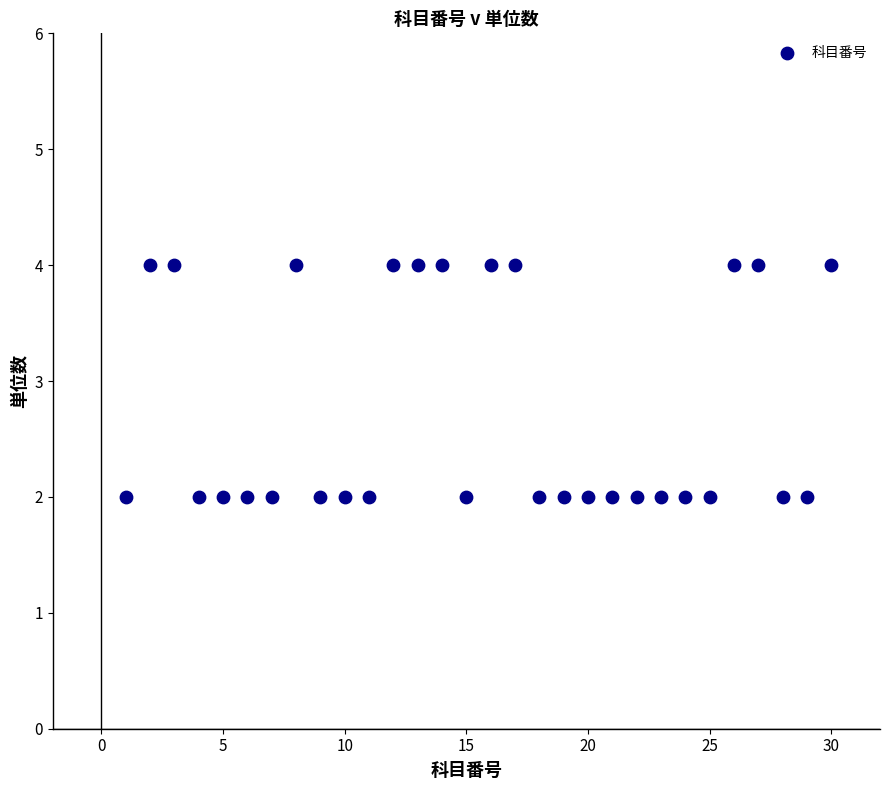

What is the range of X values (max minus min)?

29